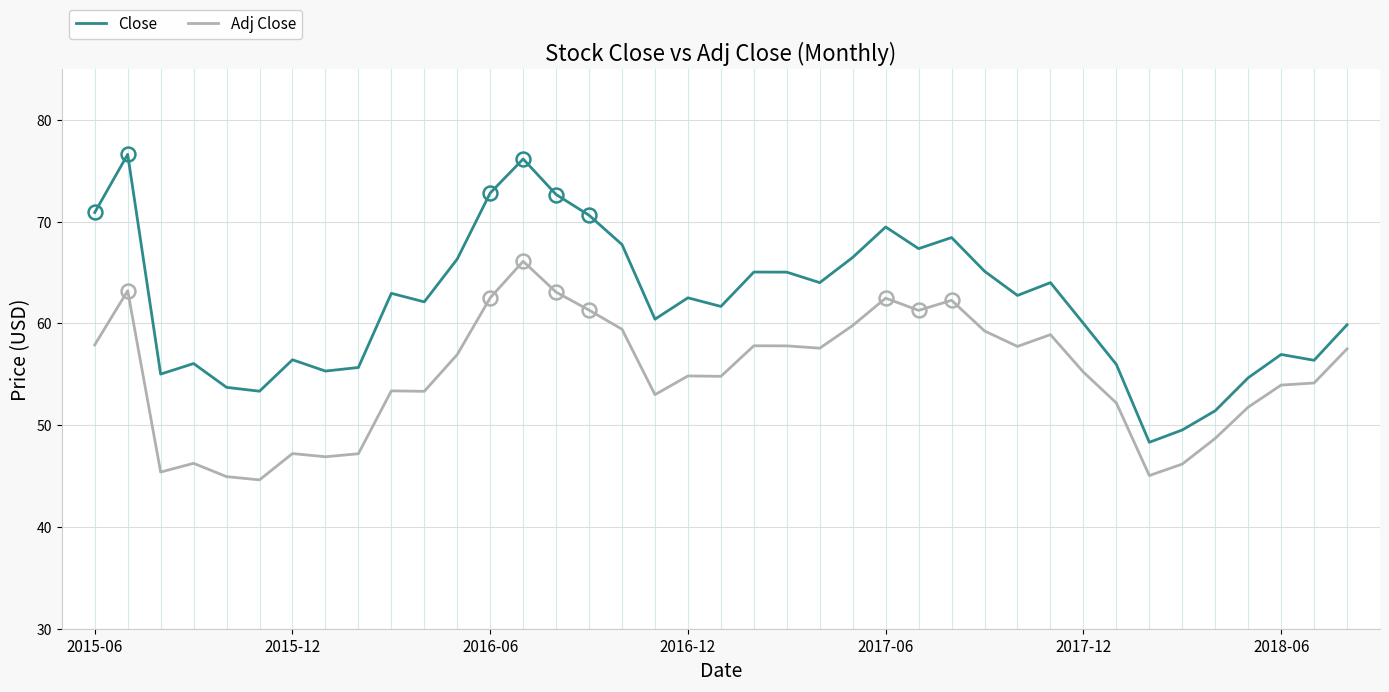

List the series in order of their peak value, lowest first.

Adj Close, Close